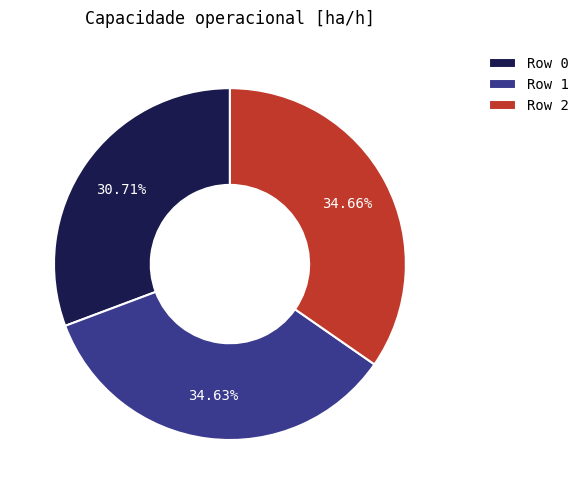

Is Row 0 the majority of the pie?

No